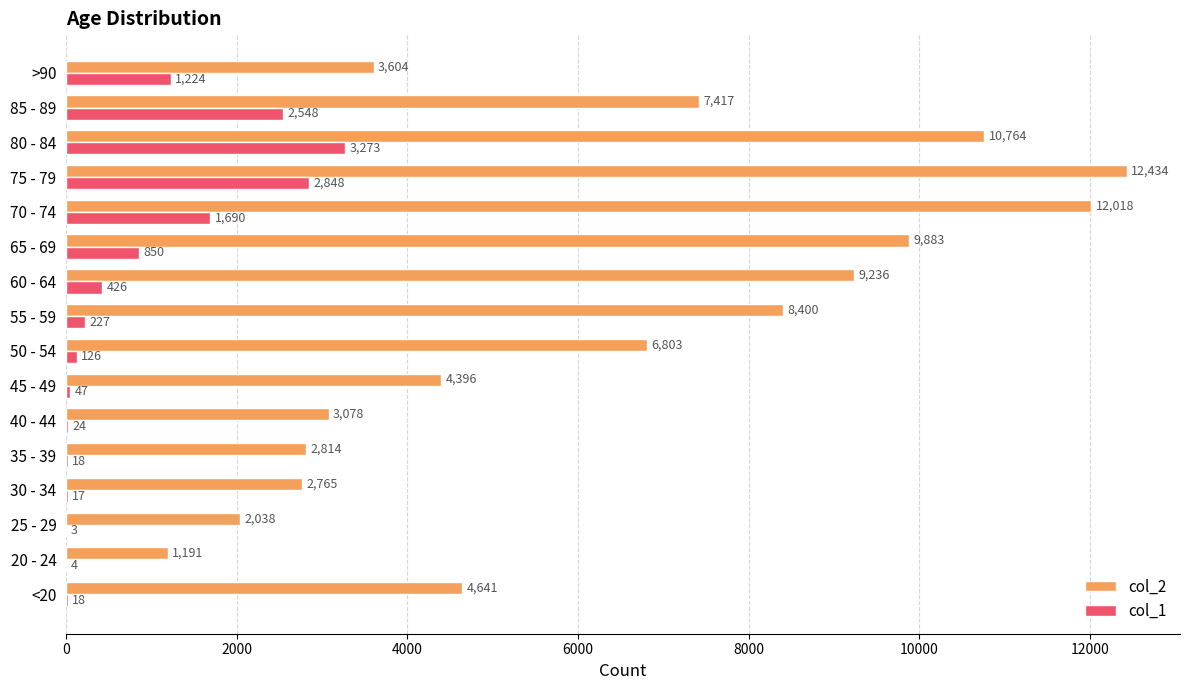

Which label corresponds to the largest value in the chart?

75 - 79